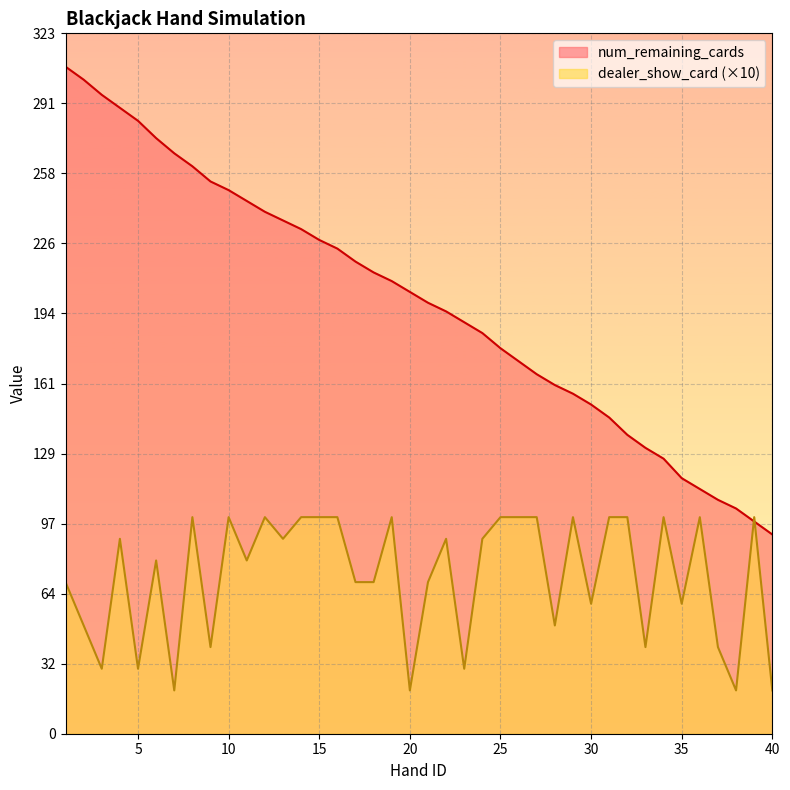

Rank the categories by dealer_show_card value from lowest to highest.

7, 20, 38, 40, 3, 5, 23, 9, 33, 37, 2, 28, 30, 35, 1, 17, 18, 21, 6, 11, 4, 13, 22, 24, 8, 10, 12, 14, 15, 16, 19, 25, 26, 27, 29, 31, 32, 34, 36, 39